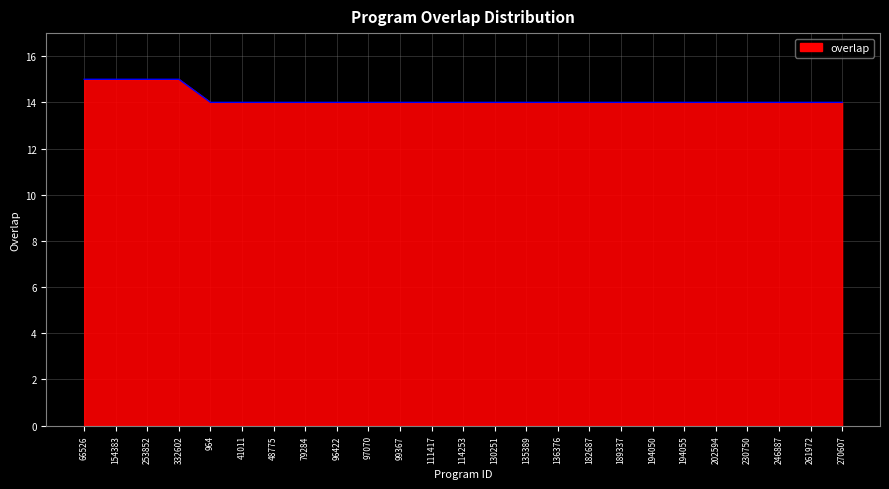

Approximately how many times larger is the value at 194055 compared to 182687?

1.0